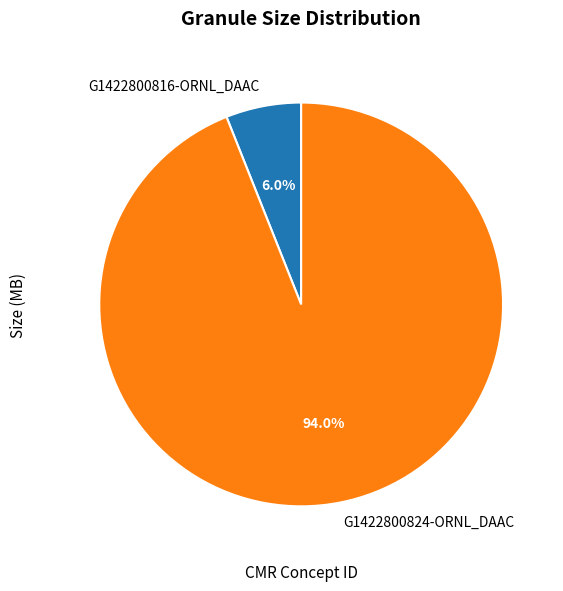

How many segments does this pie chart have?

2